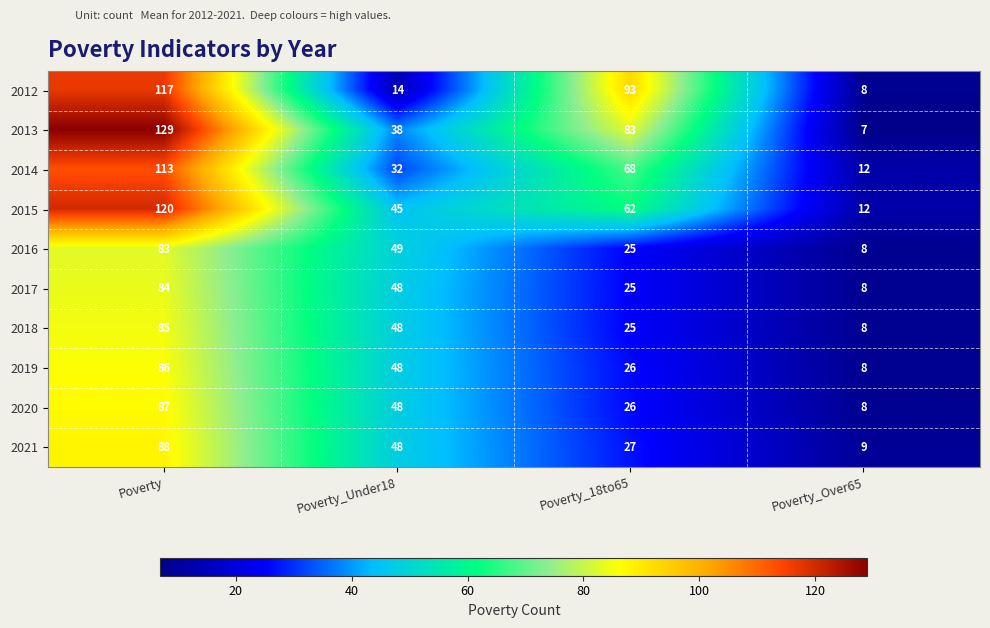

At which label does 2018 reach its minimum?

Poverty_Over65